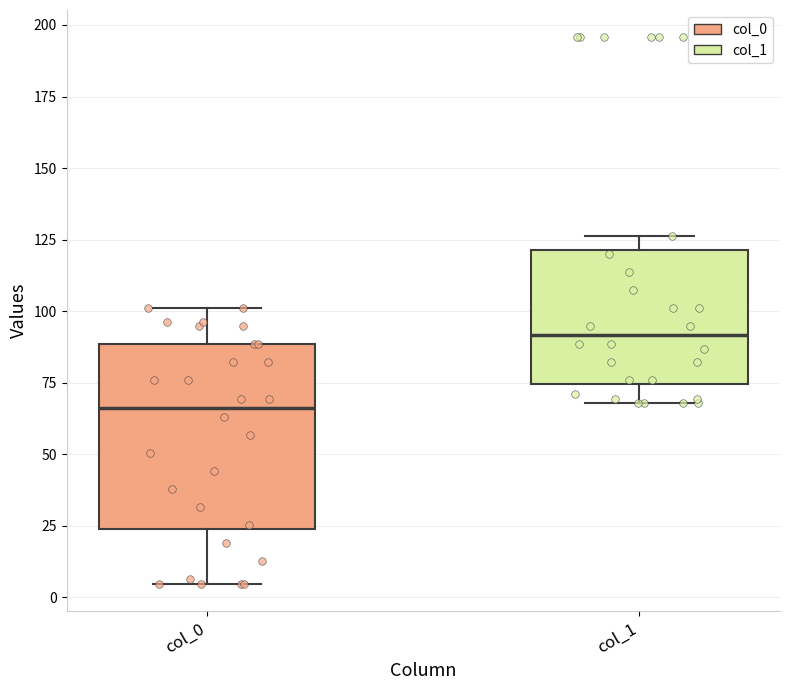

Reading left to right, read every box against the y-axis: the position of its median line, the range the box covers, and the ends of its whiskers. The values are not printed on the chart, so give them approximately, as read against the axis.

col_0: median 65, box 25 to 90, whiskers 5 to 100
col_1: median 90, box 75 to 120, whiskers 70 to 125